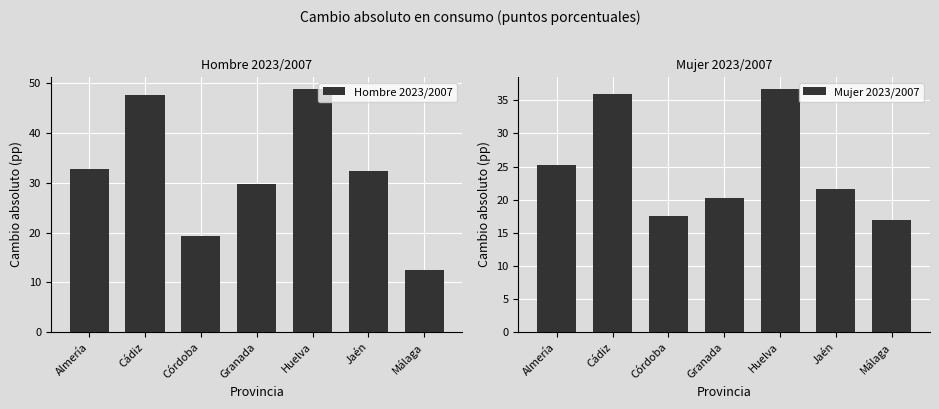

Which series changed the most between Almería and Granada?

Mujer 2023/2007